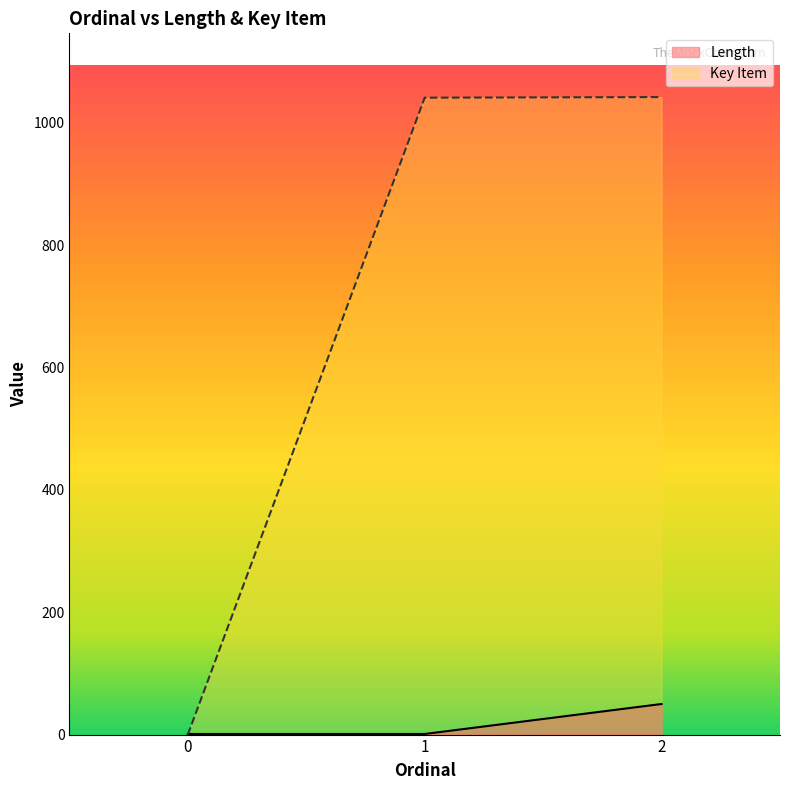

Which series has the largest range (max minus min)?

Key Item